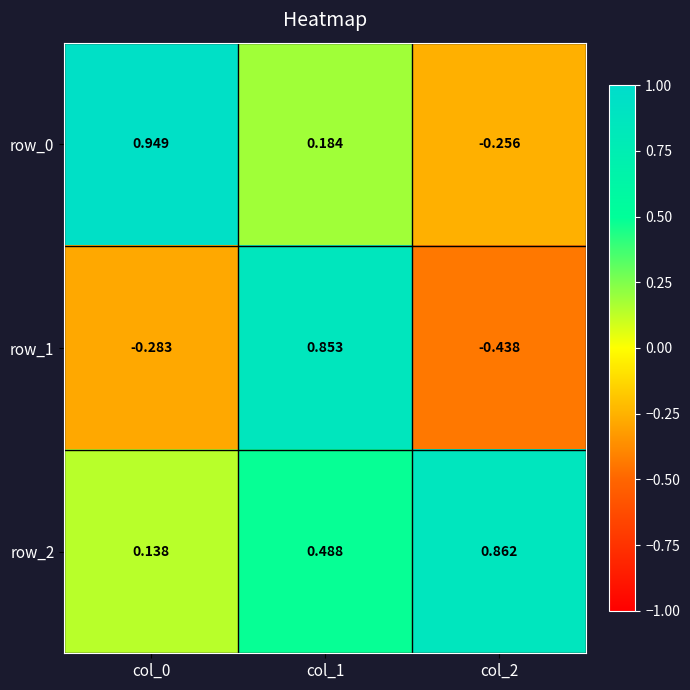

What is the difference between the row_2 values at col_0 and col_2?

0.7